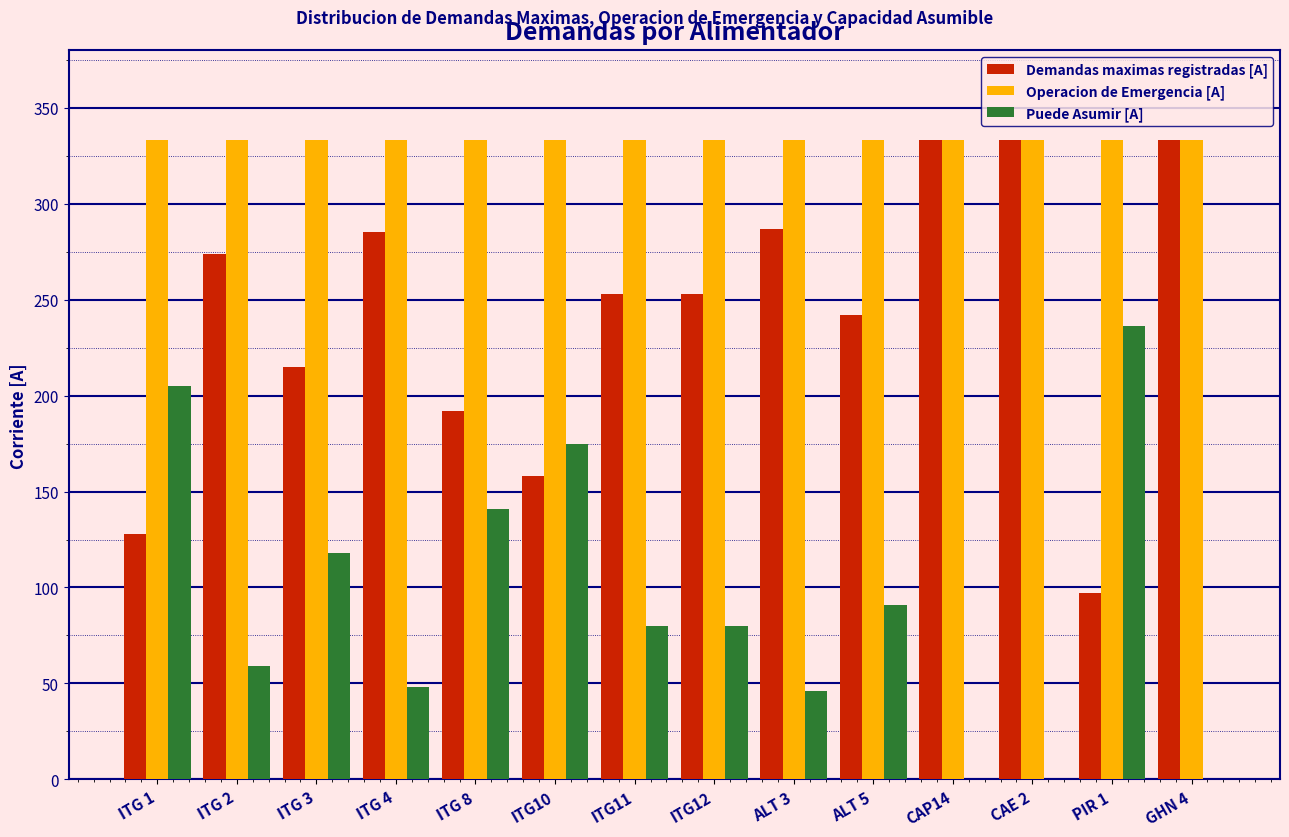

The Puede Asumir [A] series shows 80 at ITG12. True or false?

True